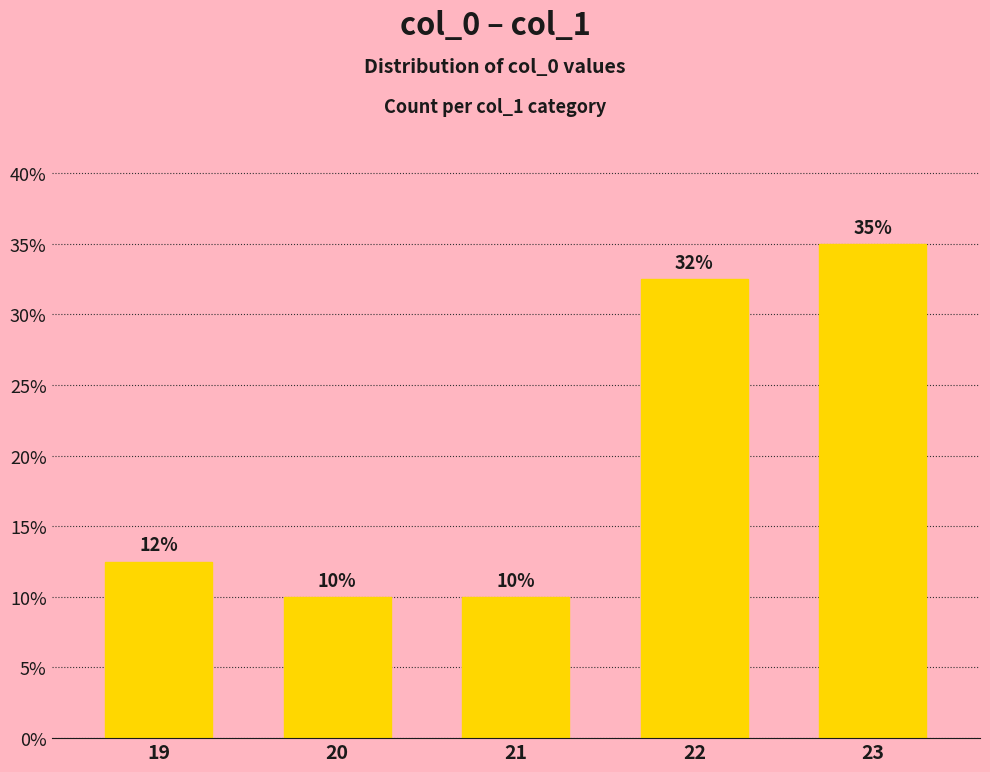

Does the chart contain any negative values?

No